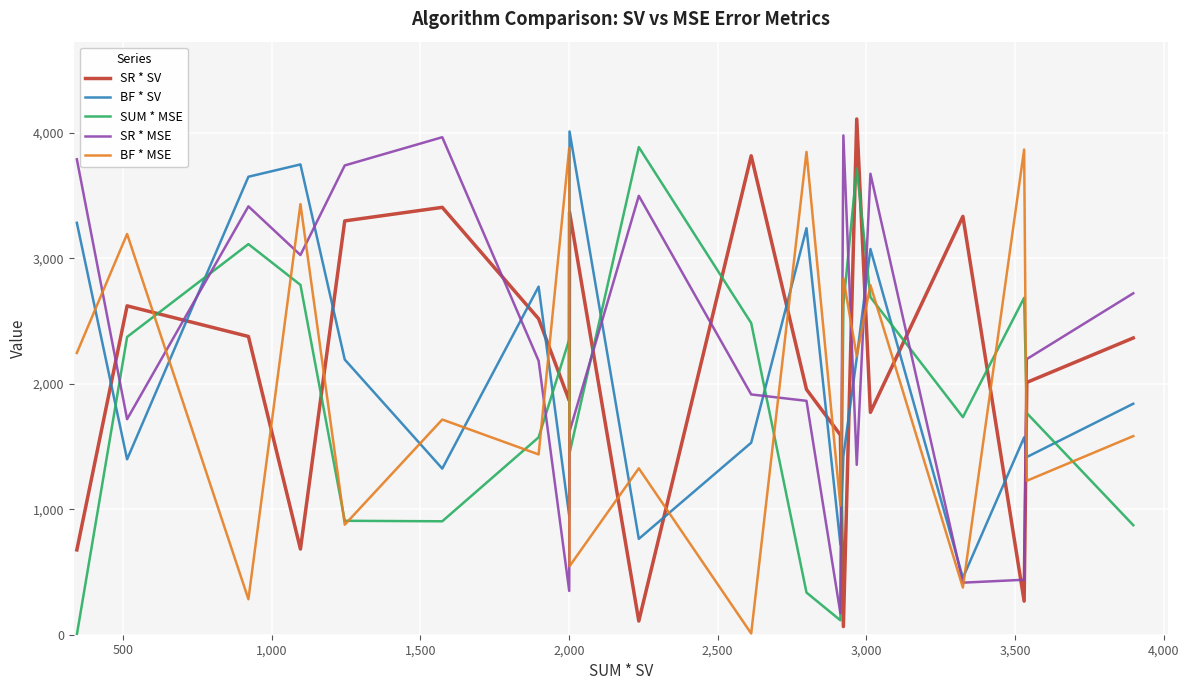

True or false: BF * SV and SUM * MSE intersect in this chart.

True